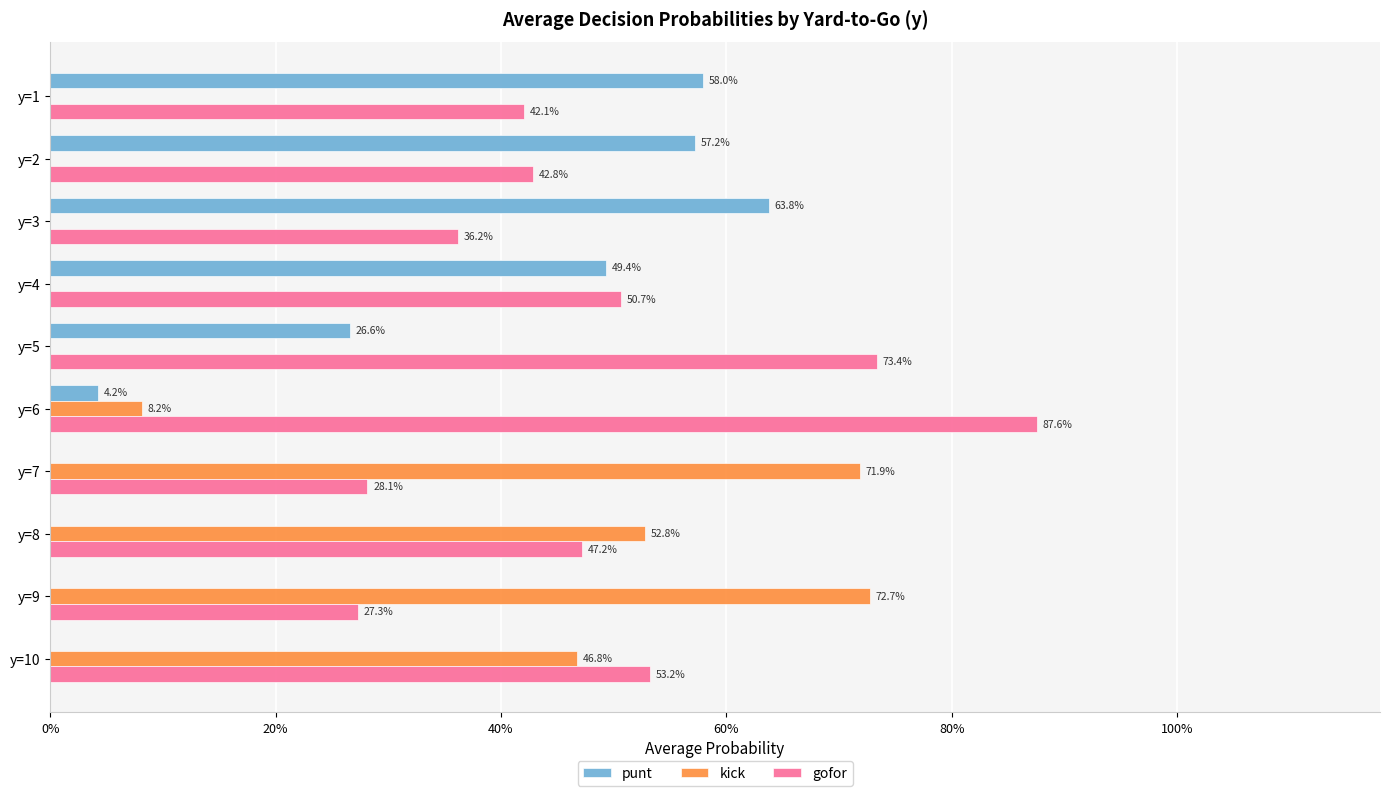

What are all the series names shown in the legend?

punt, kick, gofor